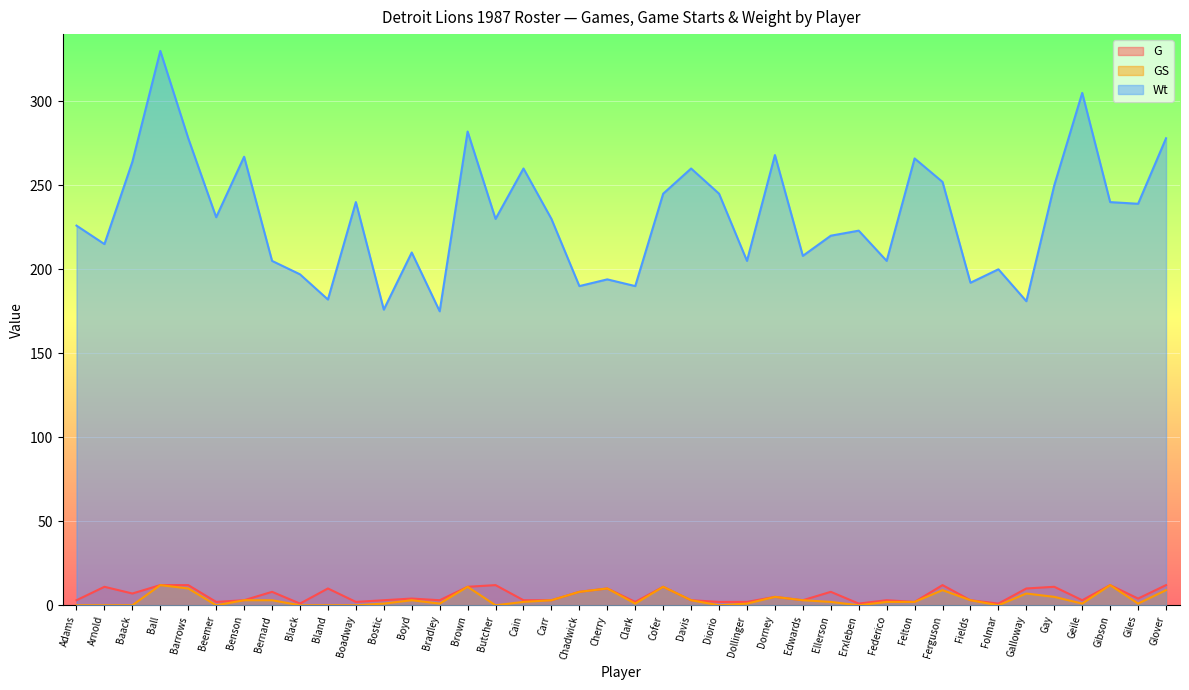

Which series has the largest total across all categories?

Wt